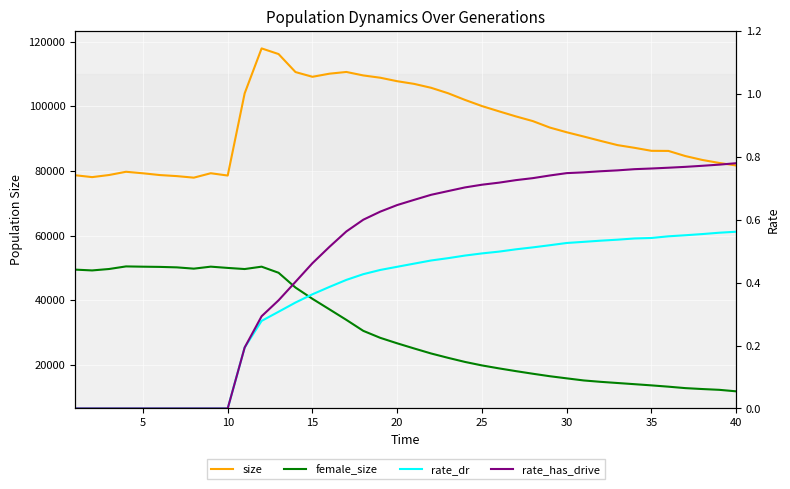

How many interior local valleys does the female_size series have?

3